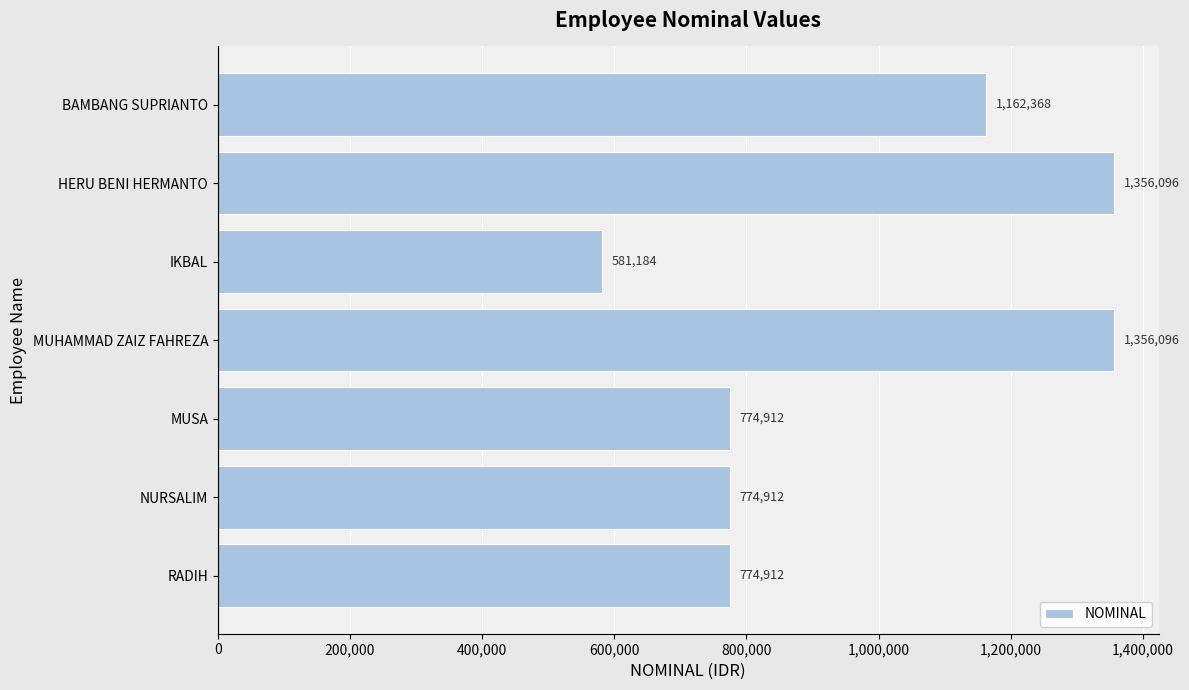

Reading top to bottom, what are all the values shown in this chart?

BAMBANG SUPRIANTO=1162368	HERU BENI HERMANTO=1356096	IKBAL=581184	MUHAMMAD ZAIZ FAHREZA=1356096	MUSA=774912	NURSALIM=774912	RADIH=774912